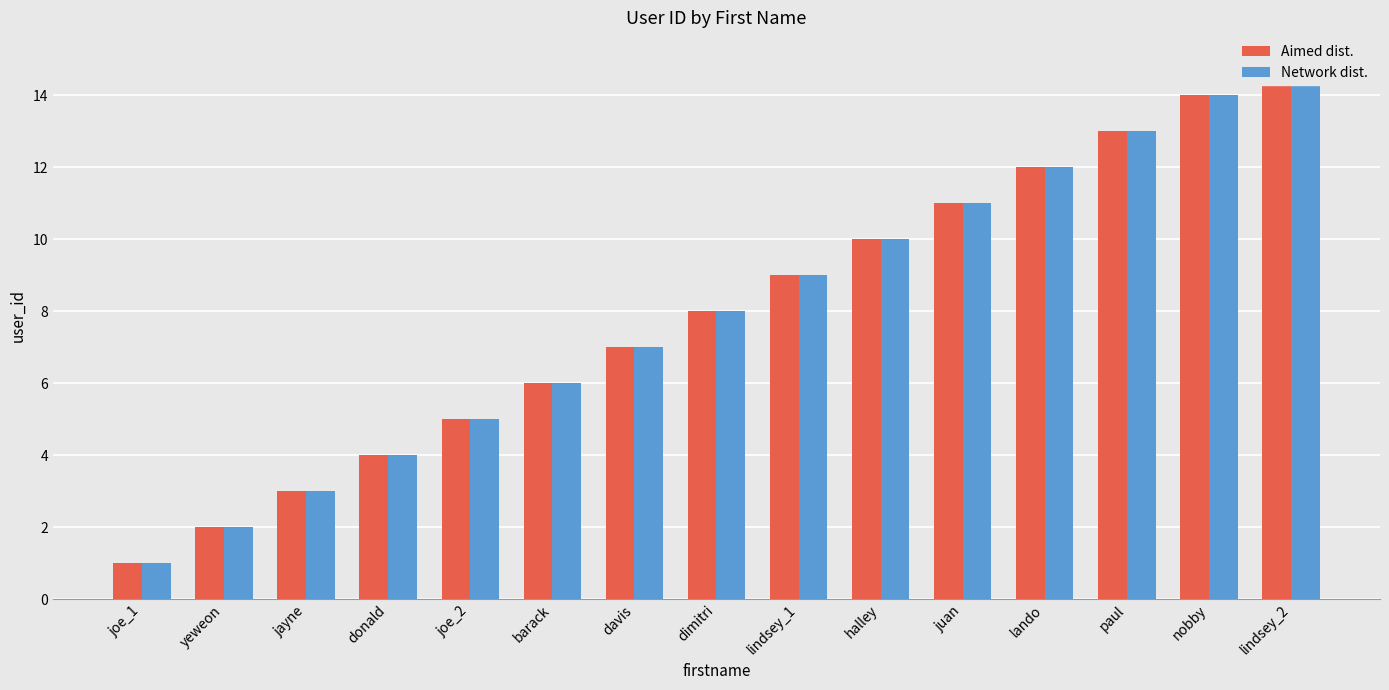

What value does the Network dist. series have at donald, to the nearest 5?

5